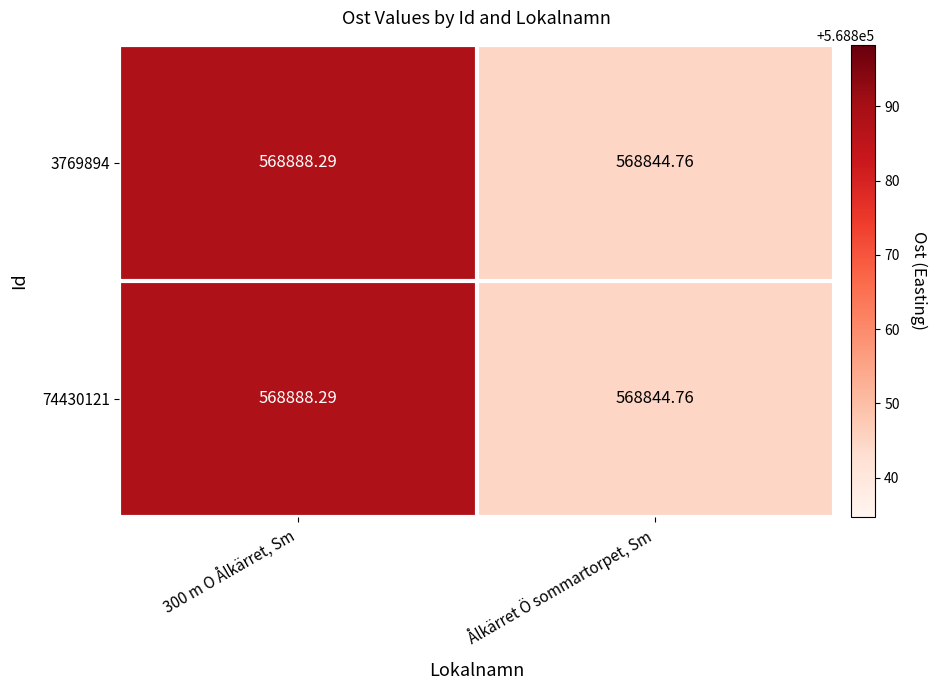

Which category has the lowest value in the 3769894 series?

Ålkärret Ö sommartorpet, Sm